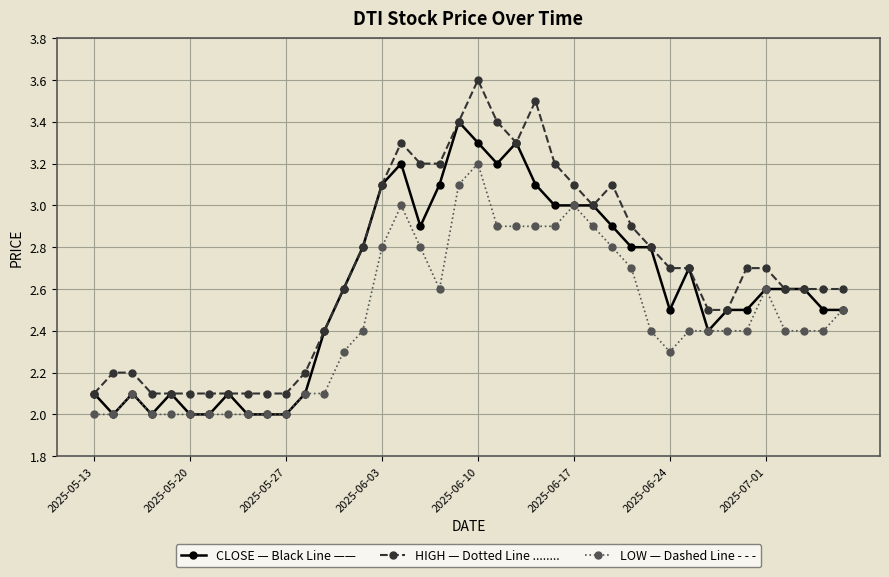

What is the minimum value shown in the chart?

2.0